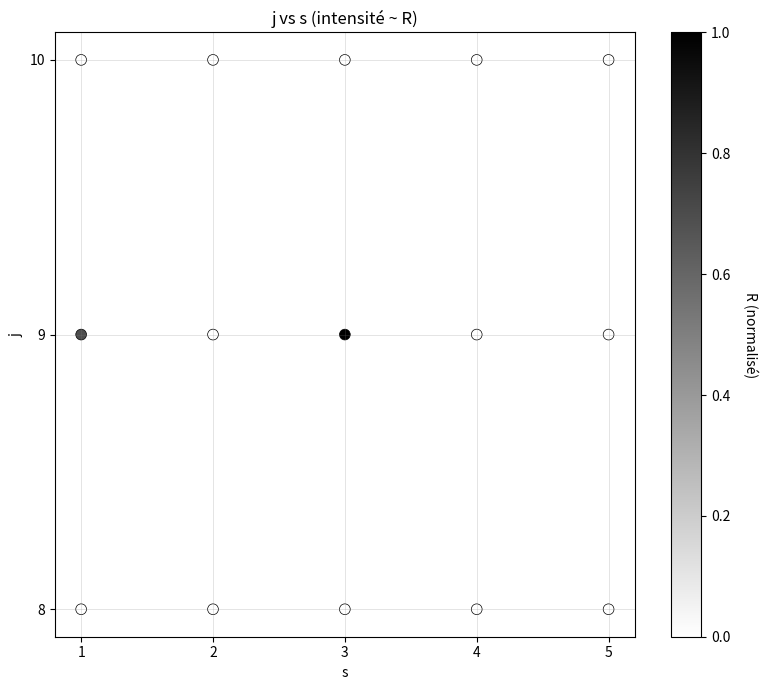

What is the range of X values (max minus min)?

4